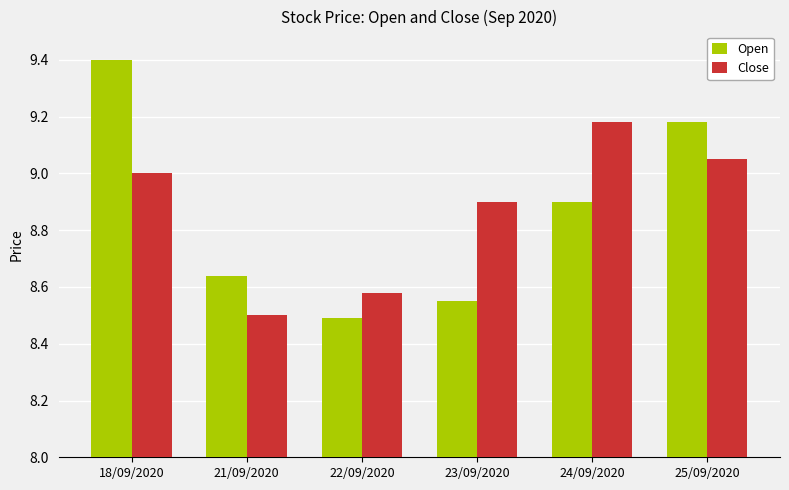

Rank the series at 24/09/2020 from lowest to highest value.

Open, Close